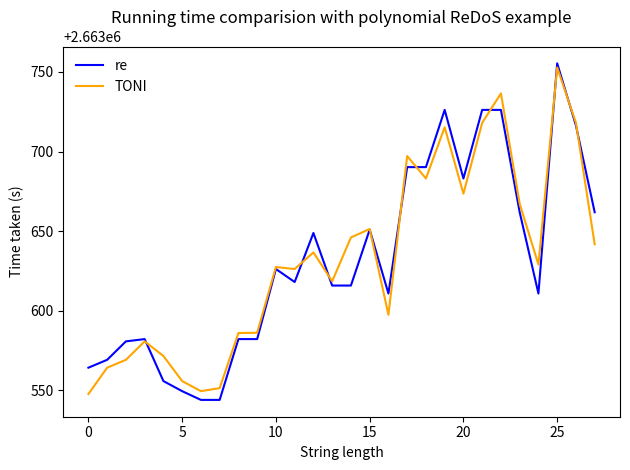

What is the average value of the re series?

2663631.8